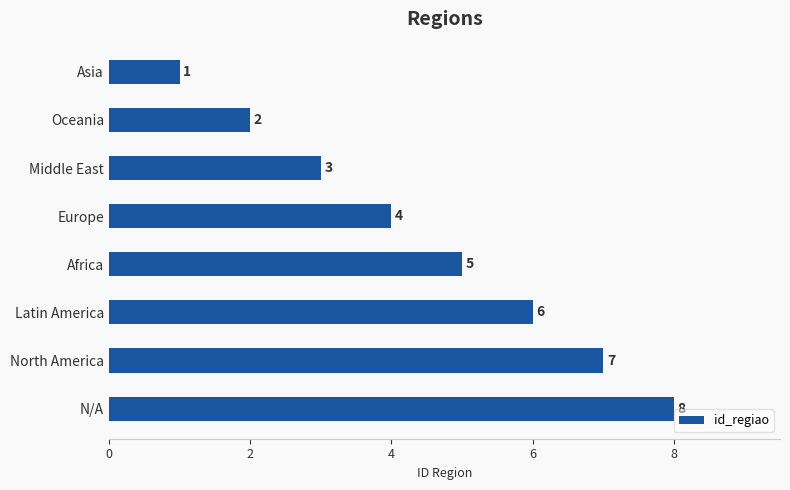

Rank the categories by value from lowest to highest.

Asia, Oceania, Middle East, Europe, Africa, Latin America, North America, N/A